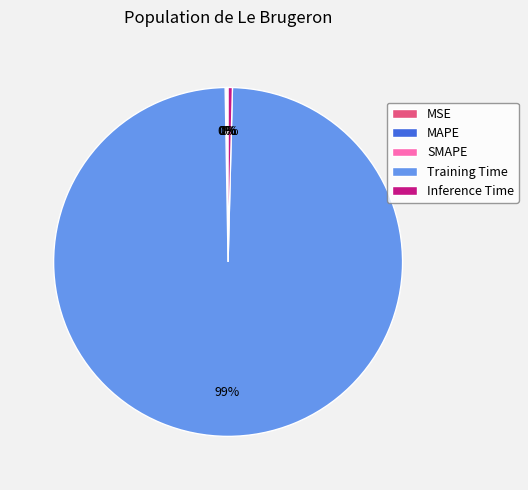

Which slice represents more than half of the pie?

Training Time